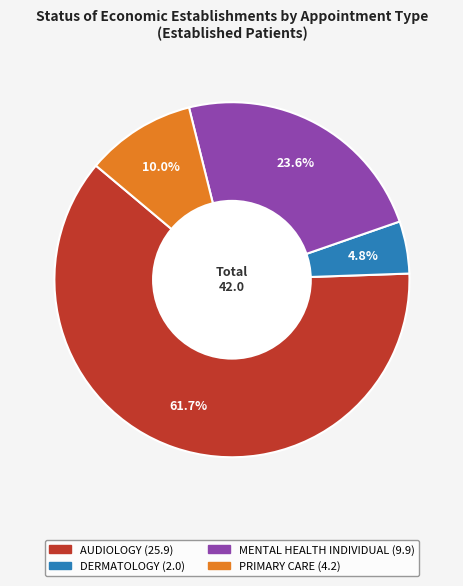

Is there a majority slice in this chart?

Yes